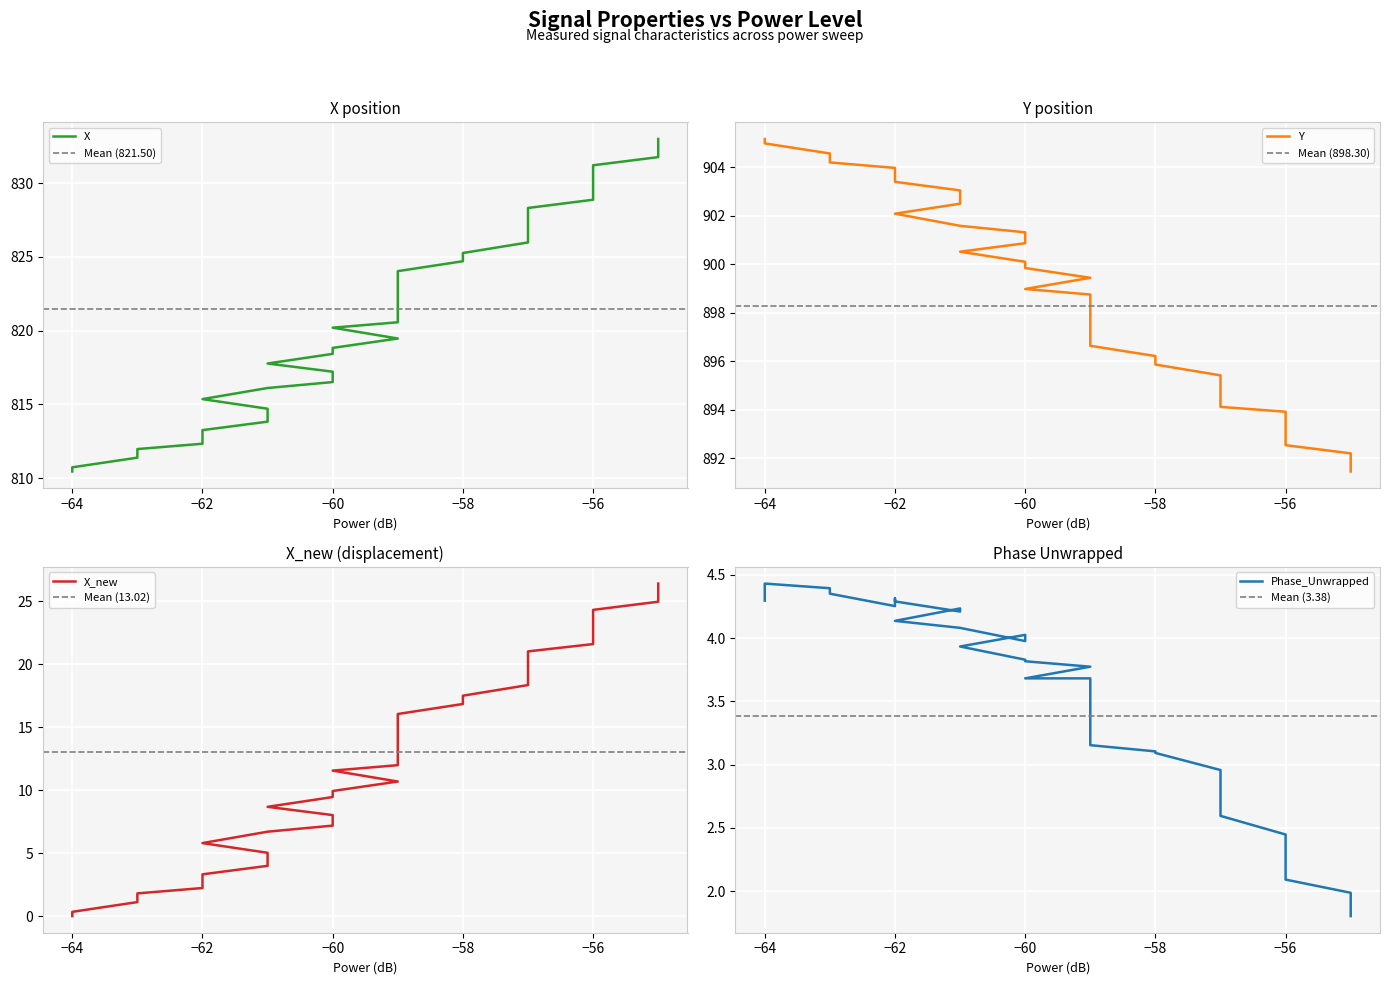

Which series changed the most between −60 and −56?

X_new